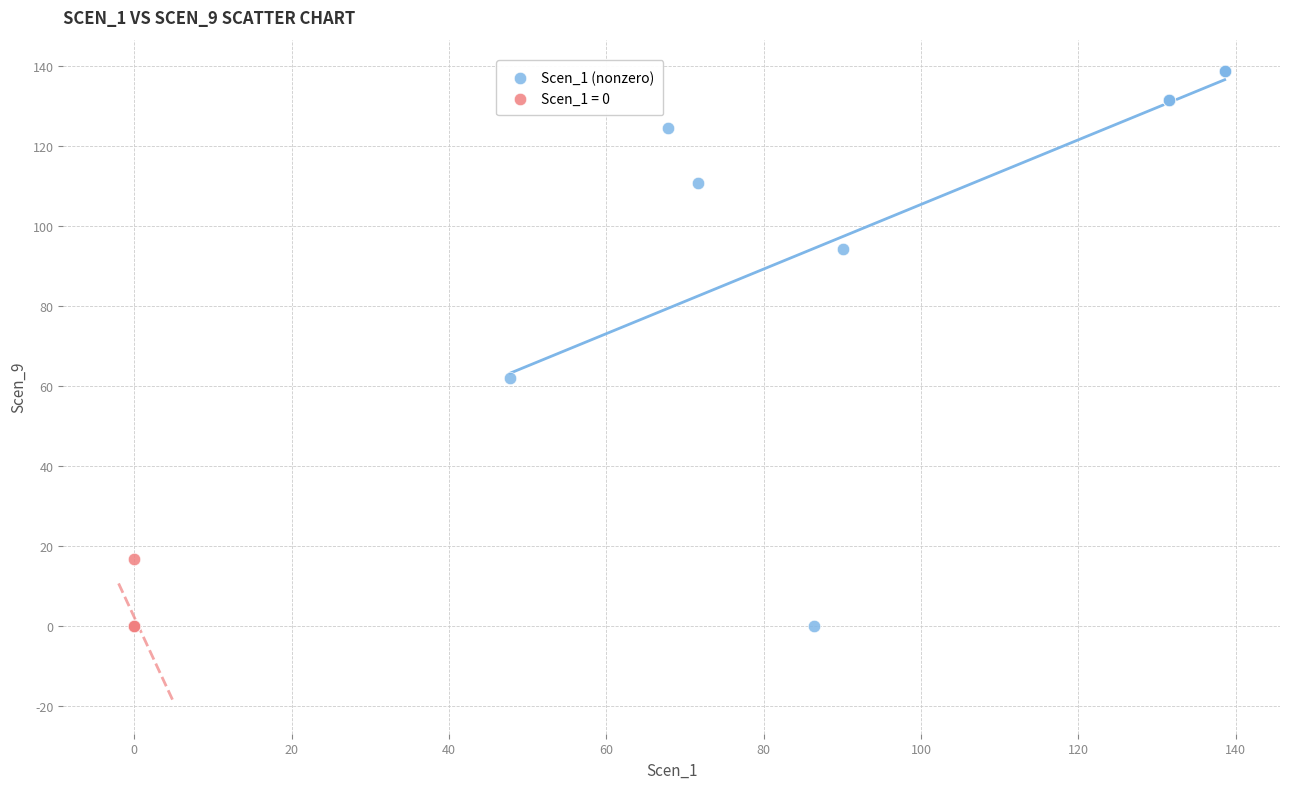

Which series reaches the maximum Y coordinate?

Scen_1 (nonzero)